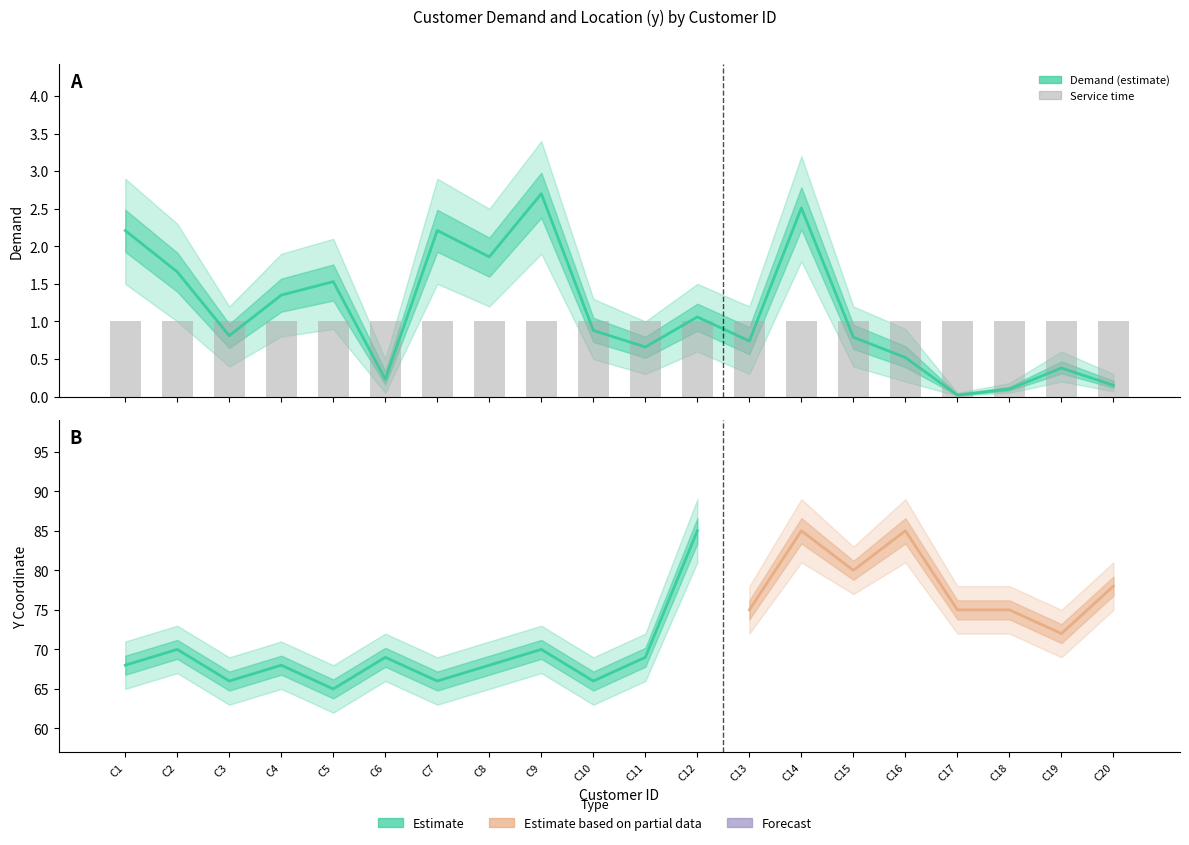

Which series changed the most between C10 and C12?

y